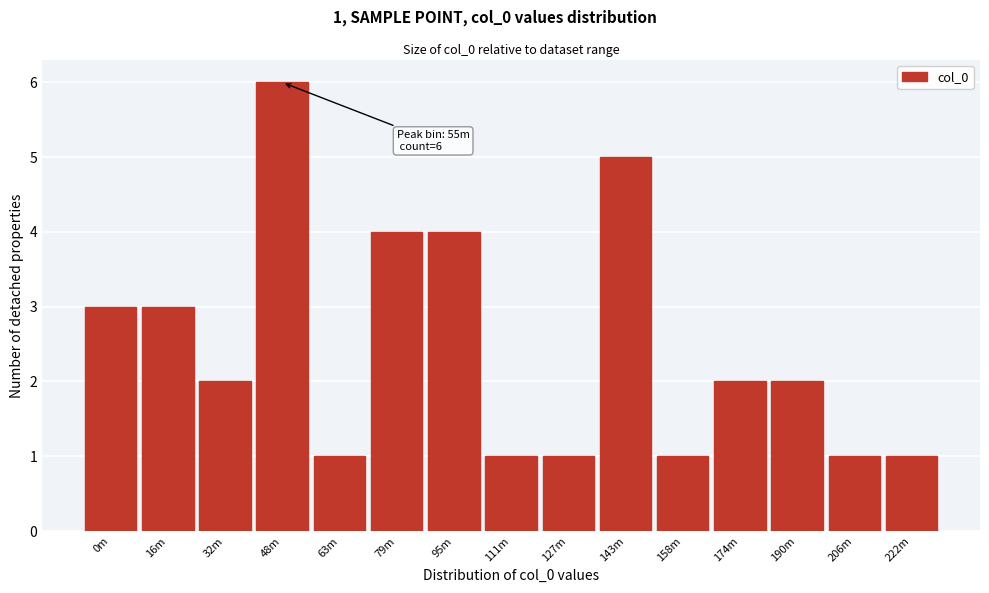

Reading left to right, extract all data points from this chart.

3	3	2	6	1	4	4	1	1	5	1	2	2	1	1